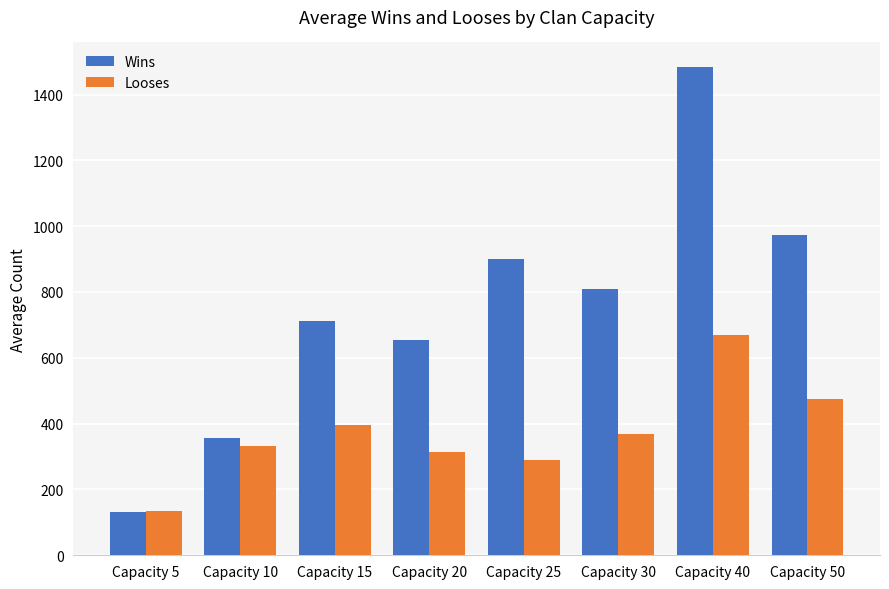

Rank the series by their average value, from highest to lowest.

Wins, Looses